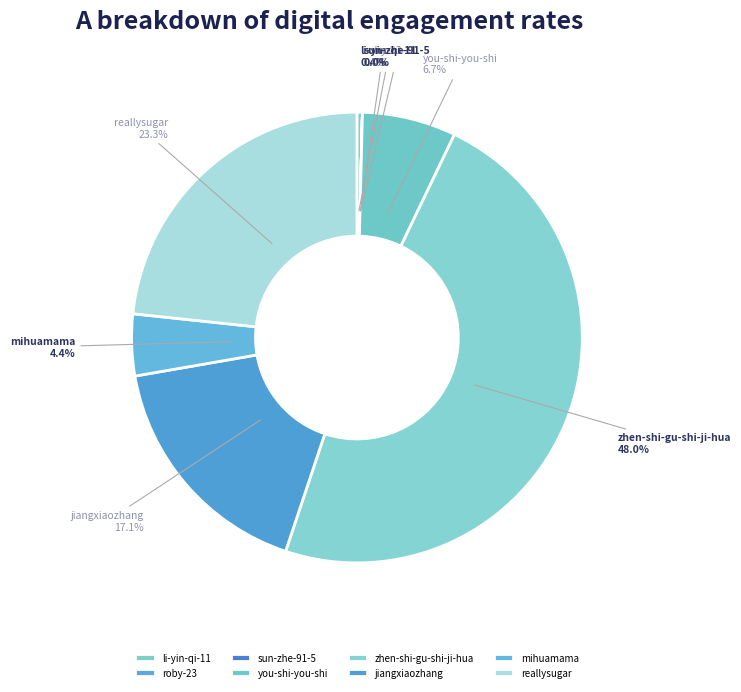

What is the ratio of the value at reallysugar to the value at zhen-shi-gu-shi-ji-hua?

0.5